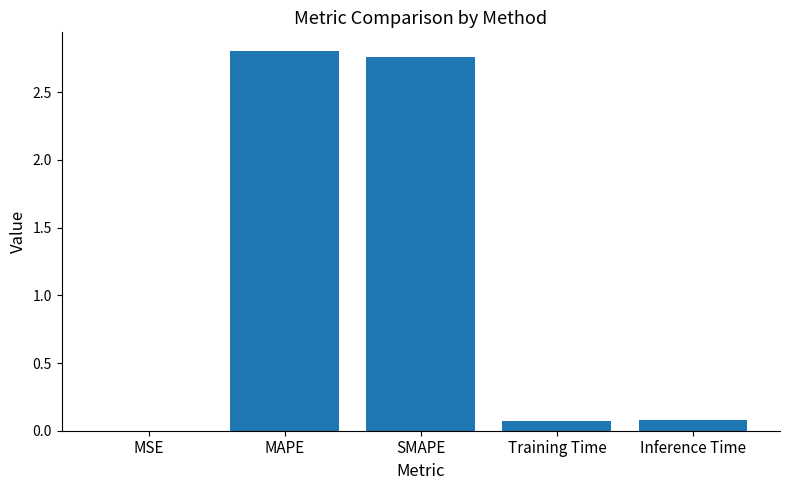

The chart shows a value of 3.8 at SMAPE. True or false?

False